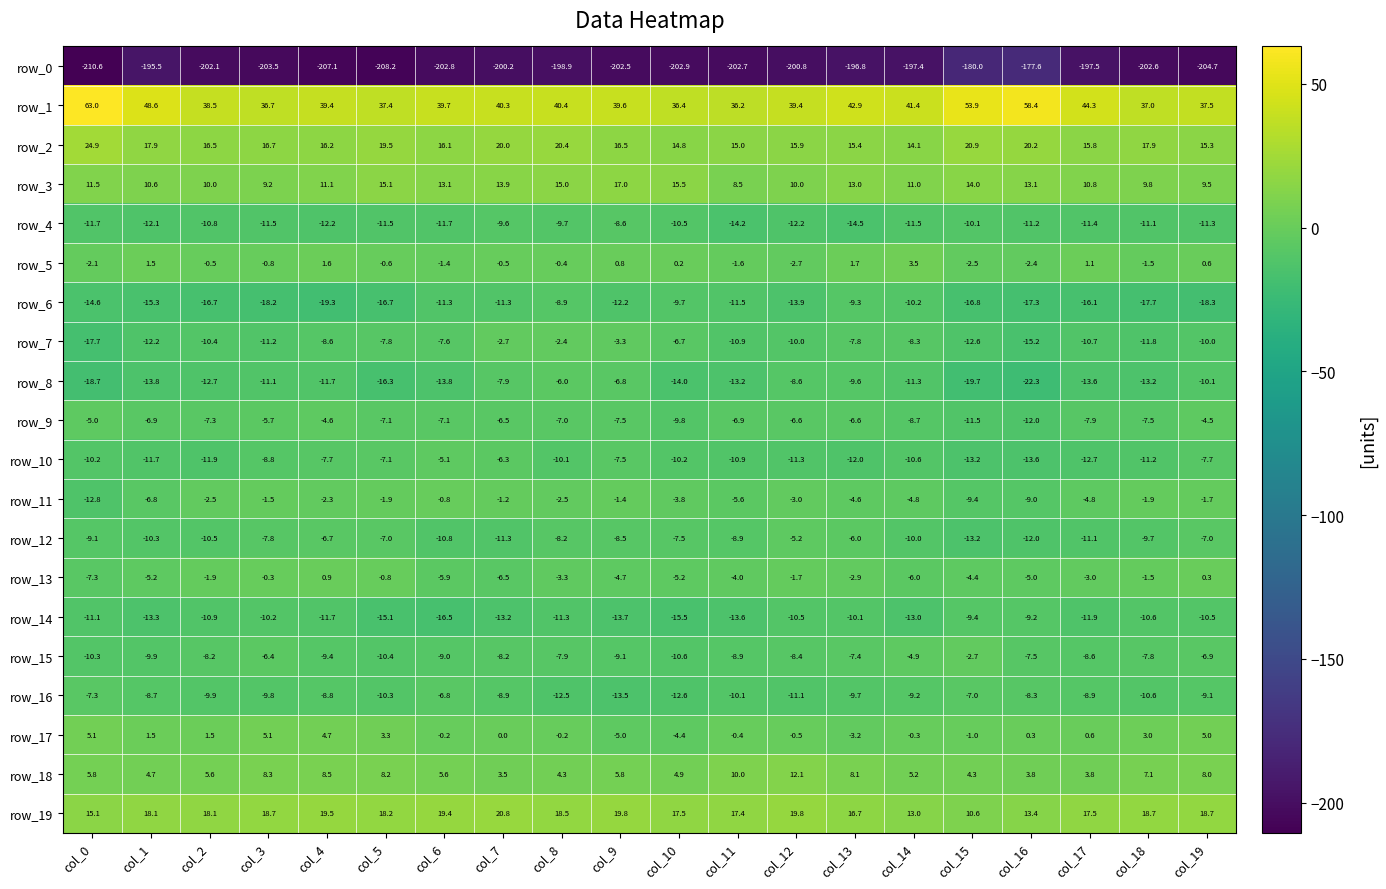

The value of row_12 at col_2 is -10.5. True or false?

True